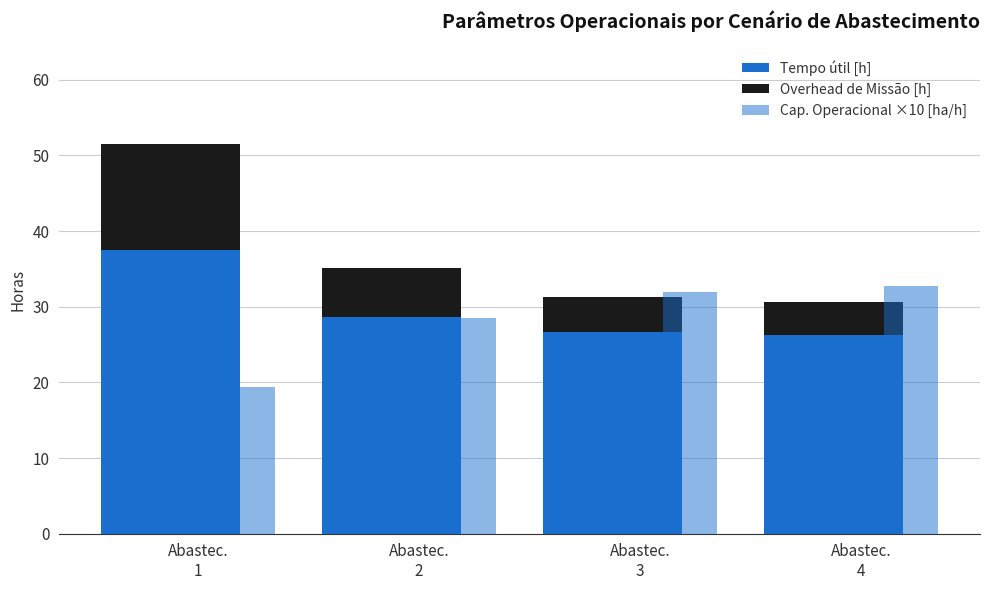

Which has a higher value, Abastec.
4 or Abastec.
1?

Abastec.
1